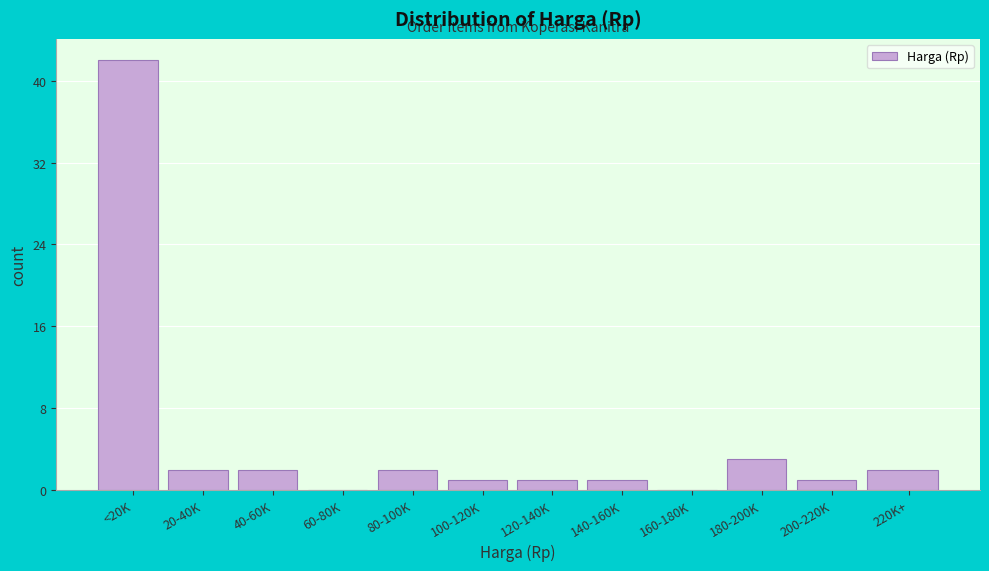

Reading right to left, what are all the values shown in this chart?

220K+=2	200-220K=1	180-200K=3	160-180K=0	140-160K=1	120-140K=1	100-120K=1	80-100K=2	60-80K=0	40-60K=2	20-40K=2	<20K=42